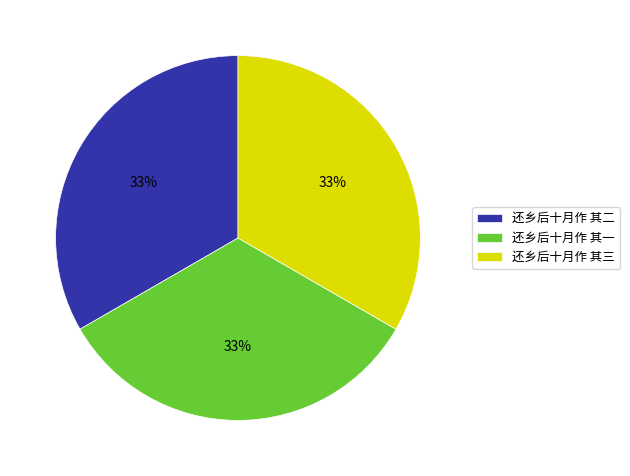

Approximately how many times larger is the value at 还乡后十月作 其三 compared to 还乡后十月作 其一?

1.0